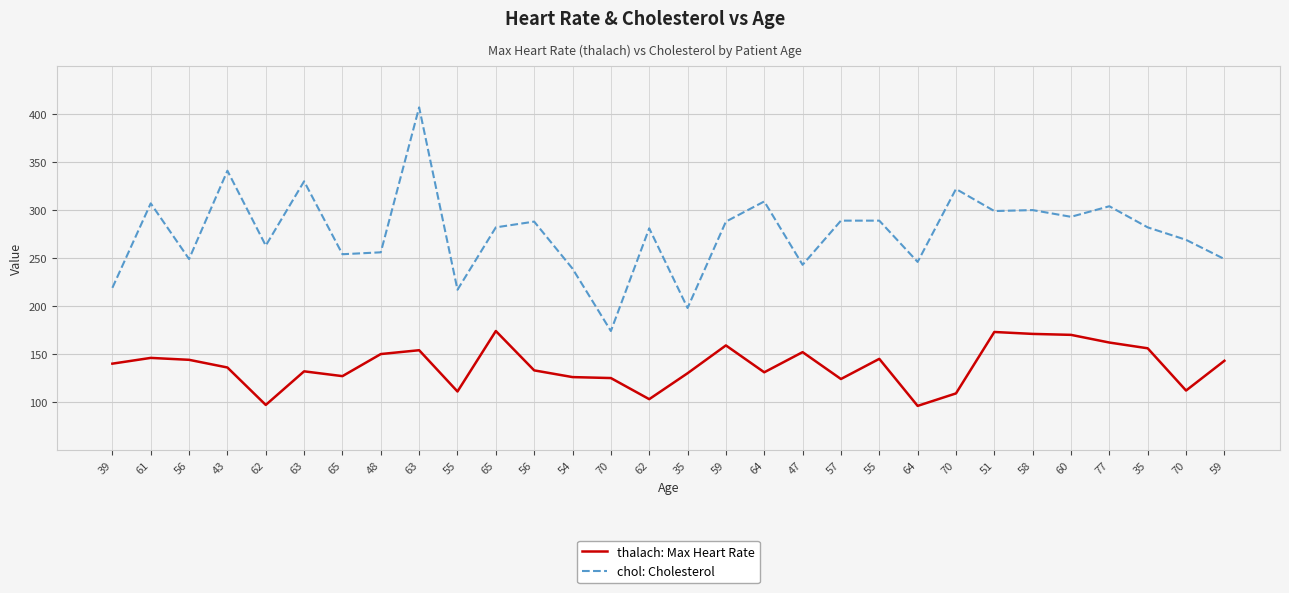

True or false: thalach: Max Heart Rate has more than 0 interior local peaks.

True